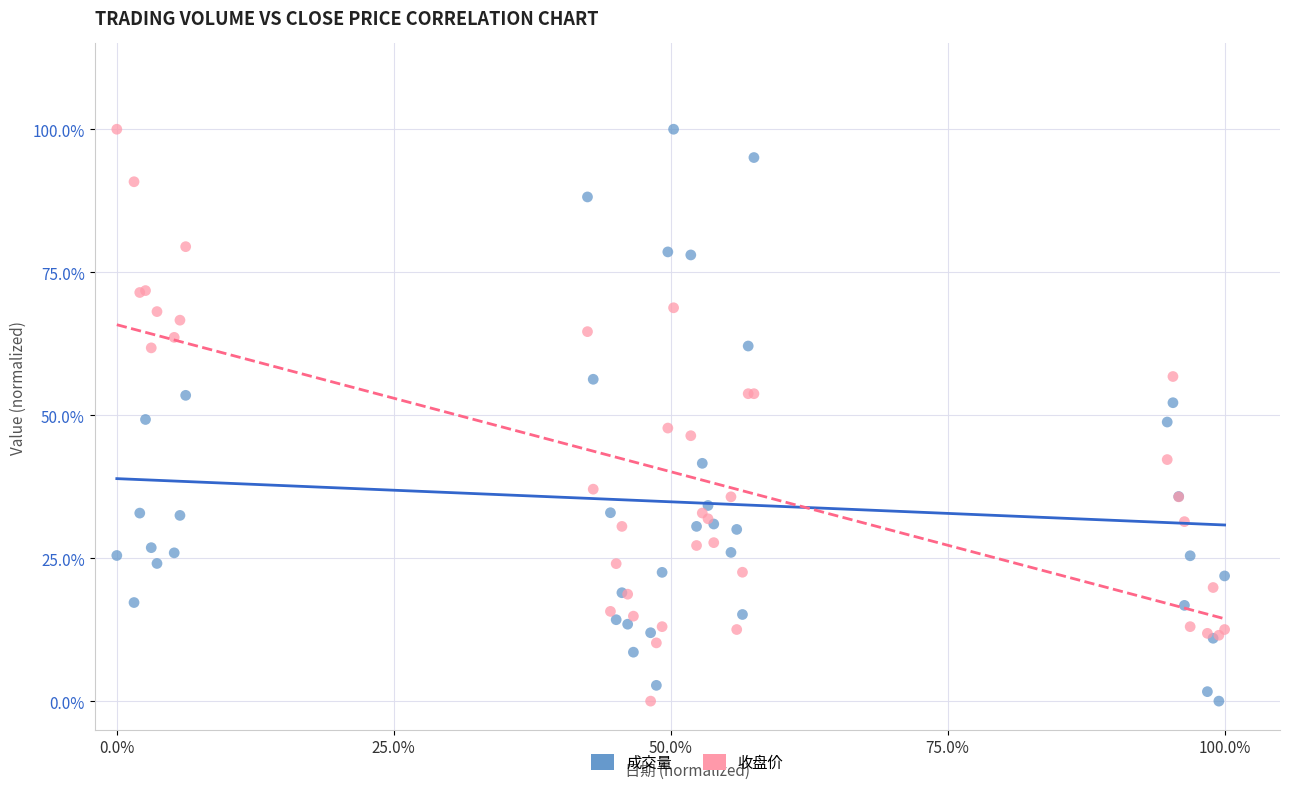

What are all the series names shown in the legend?

成交量, 收盘价